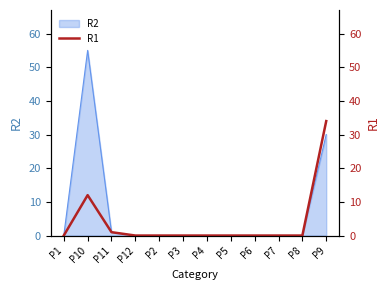

At which label is R2 closest to 27?

P9